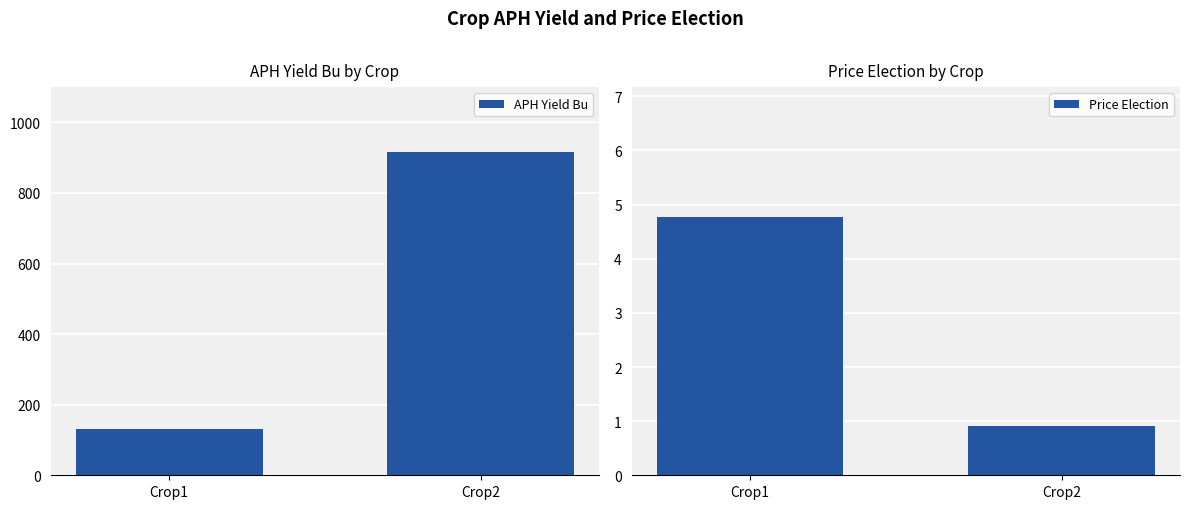

List the labels in order of Price Election value, largest first.

Crop1, Crop2